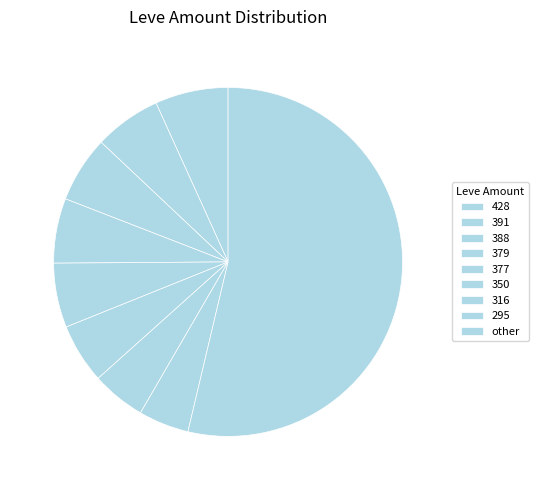

How many segments does this pie chart have?

9